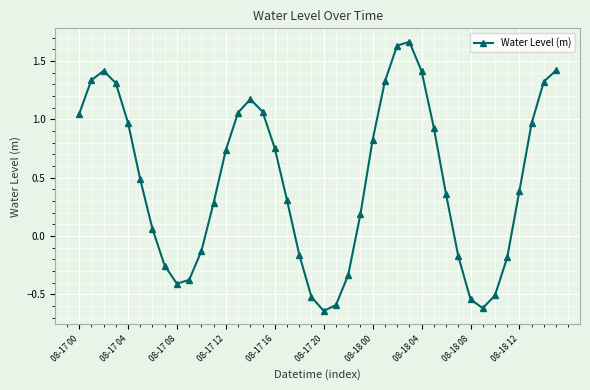

How many interior local peaks (higher than both neighbors) does the data have?

3